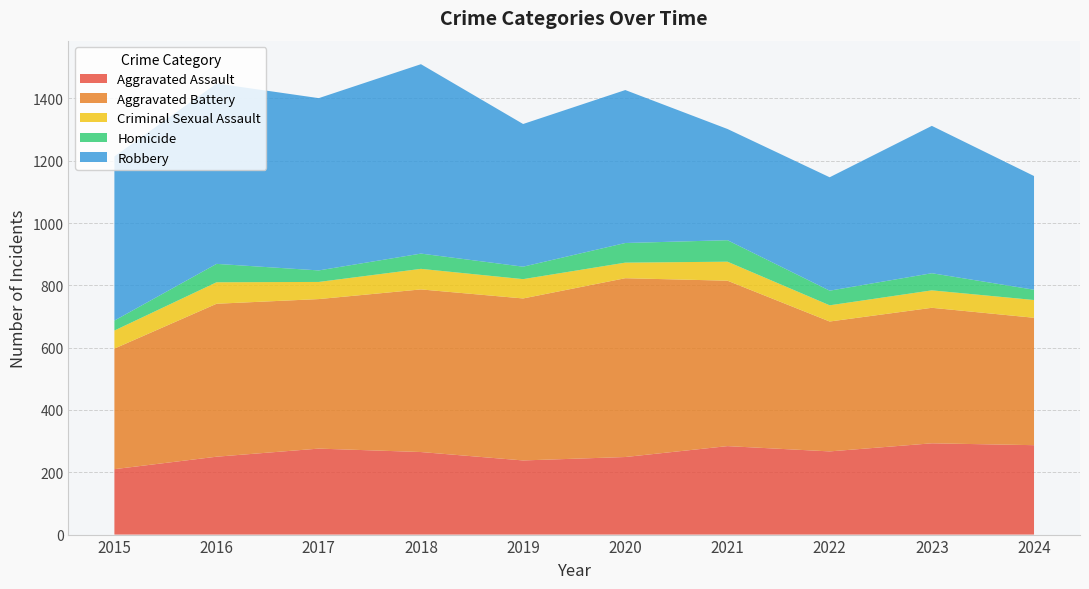

Reading left to right, extract all data points from this chart.

Aggravated Assault: 2015=210	2016=250	2017=276	2018=265	2019=238	2020=249	2021=284	2022=267	2023=293	2024=287
Aggravated Battery: 2015=387	2016=491	2017=480	2018=522	2019=520	2020=574	2021=531	2022=417	2023=435	2024=409
Criminal Sexual Assault: 2015=58	2016=69	2017=55	2018=66	2019=62	2020=50	2021=61	2022=52	2023=56	2024=57
Homicide: 2015=32	2016=59	2017=37	2018=49	2019=40	2020=63	2021=69	2022=47	2023=55	2024=33
Robbery: 2015=527	2016=579	2017=553	2018=608	2019=458	2020=491	2021=357	2022=364	2023=473	2024=365